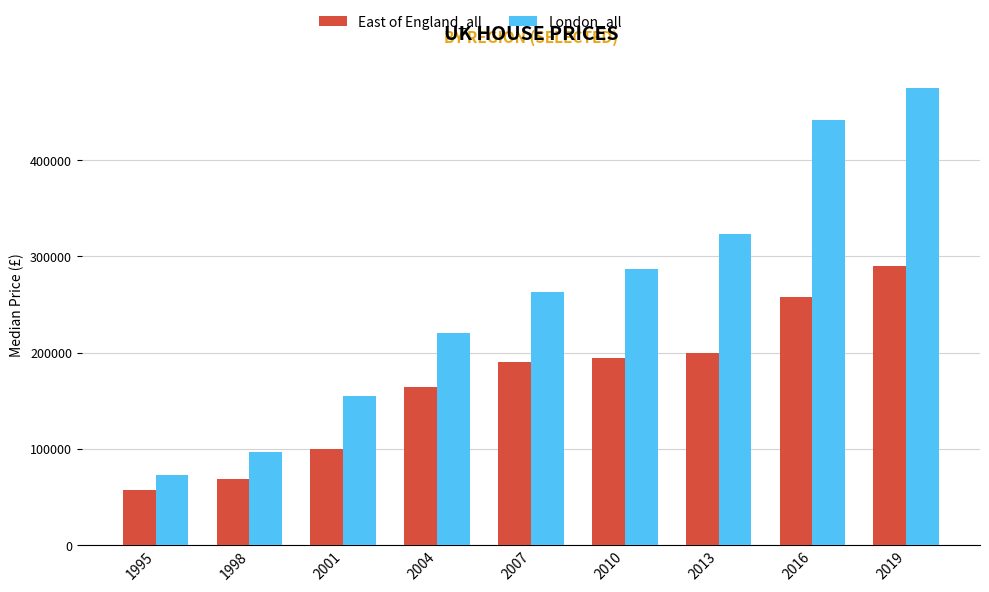

List the labels in order of London_all value, smallest first.

1995, 1998, 2001, 2004, 2007, 2010, 2013, 2016, 2019